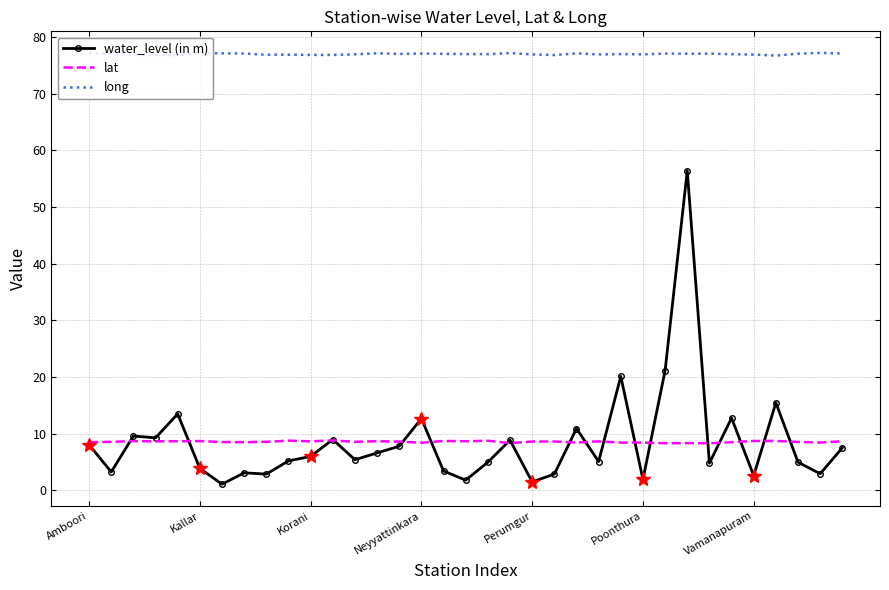

Read the water_level (in m) value at 29.

12.8